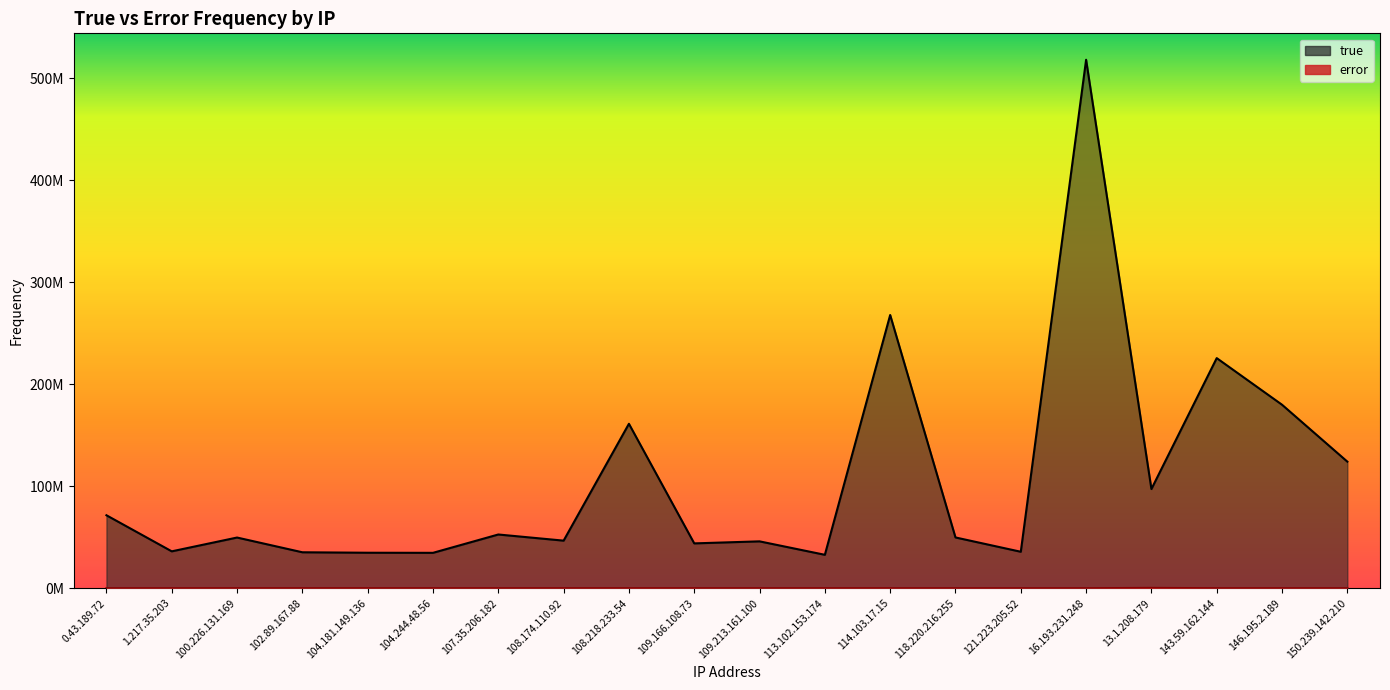

What is the label of the 9th point from the left?

108.218.233.54